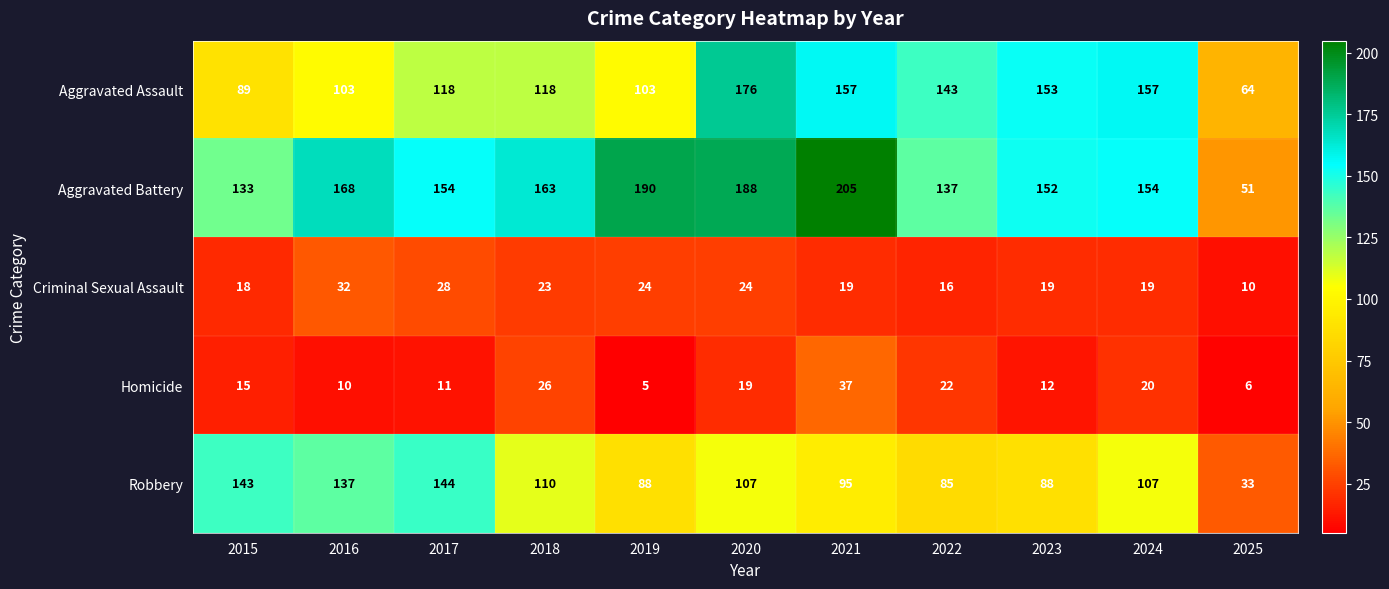

At which category does the chart reach its minimum across all series?

2019